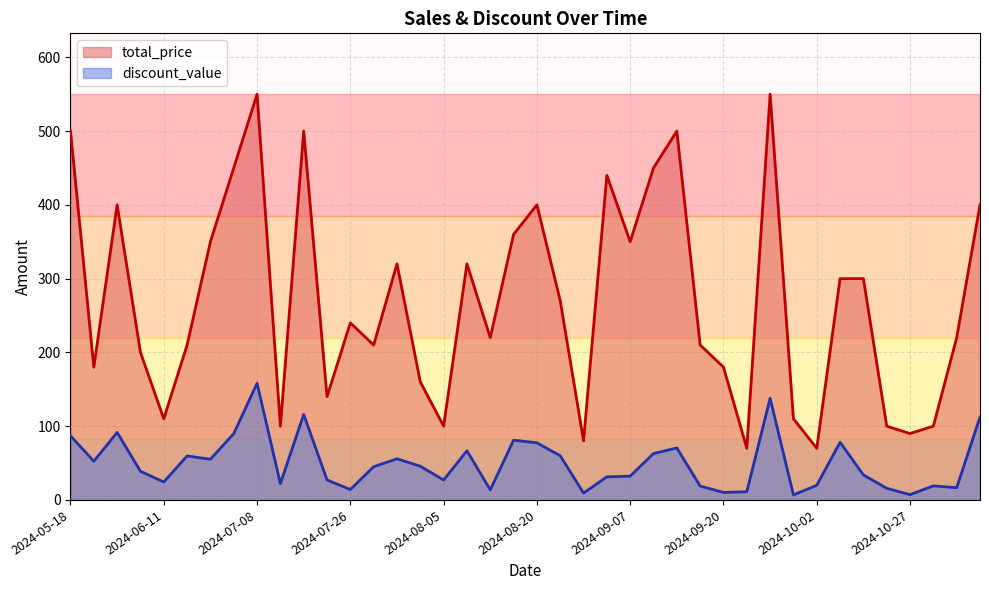

Which category has the lowest value across all series?

2024-09-29